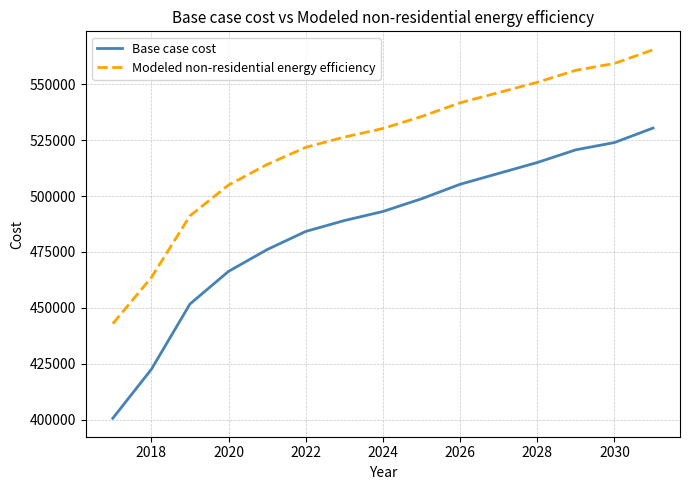

What is the maximum value shown in the chart?

565415.9